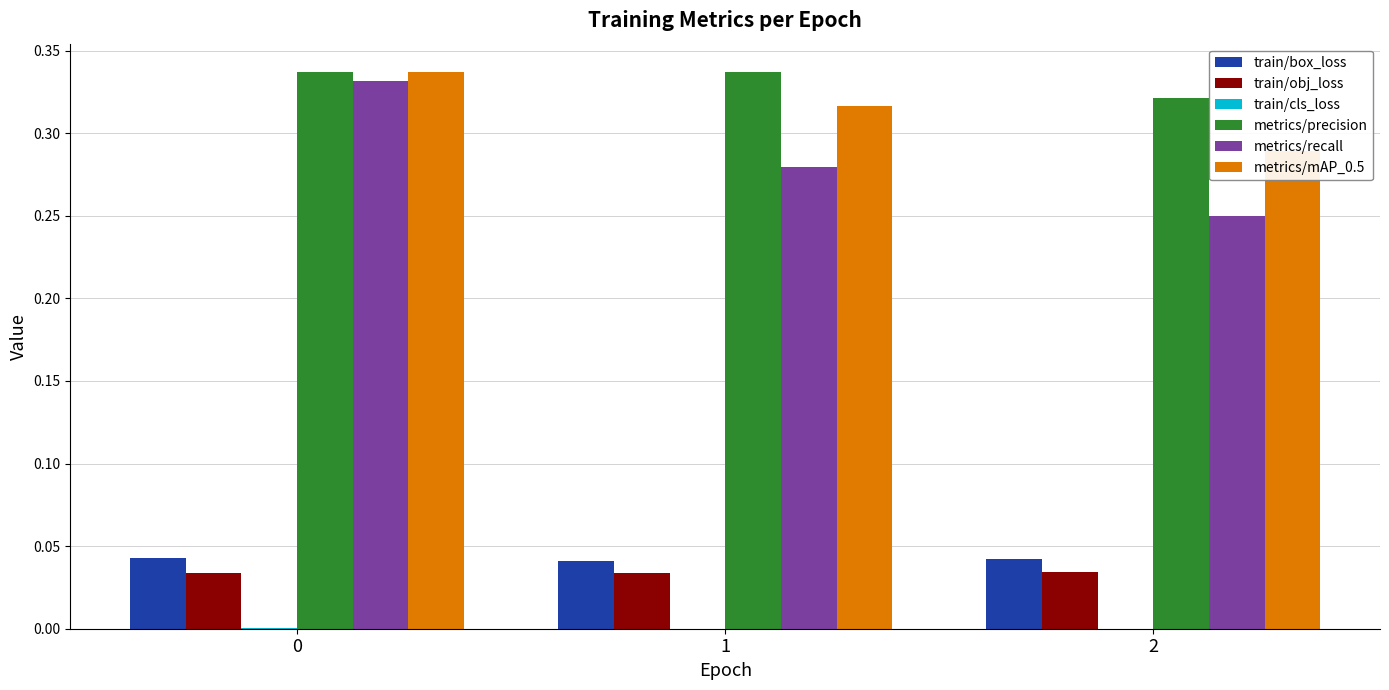

Rank the categories by metrics/precision value from highest to lowest.

0, 1, 2